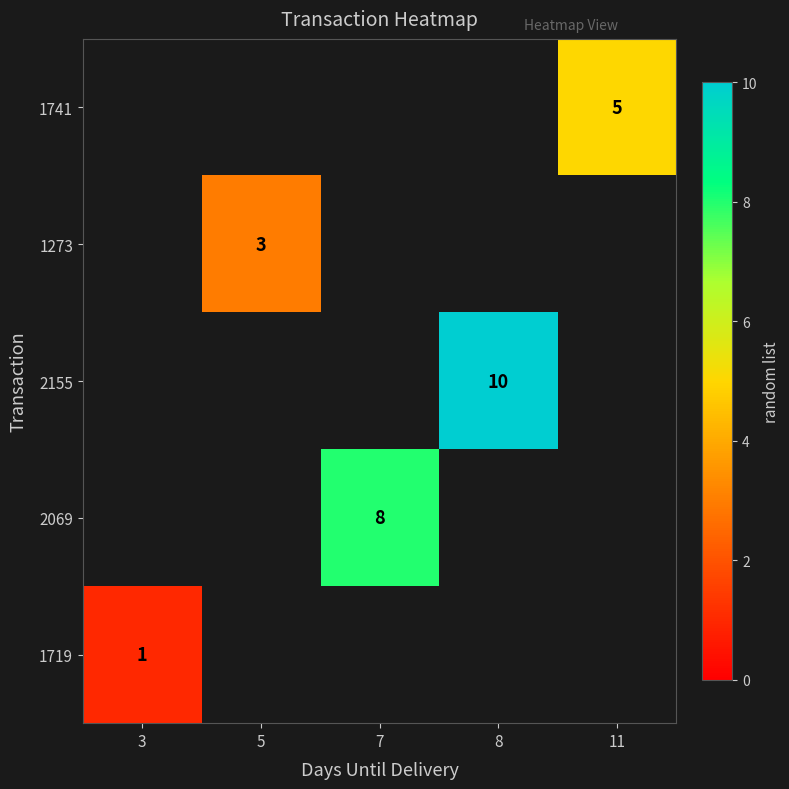

At 5, list the series in order from smallest to largest.

1741, 1273, 2155, 2069, 1719